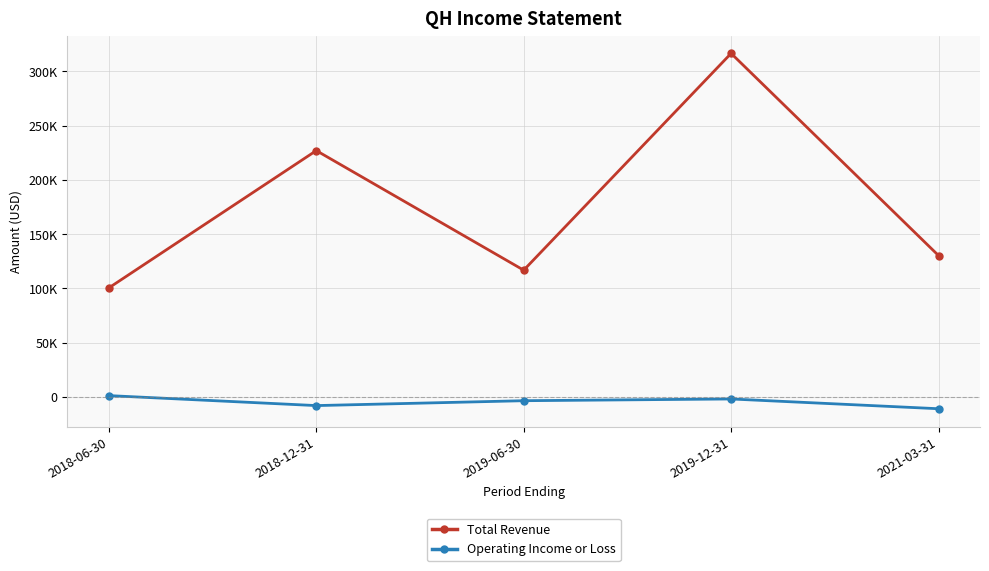

What is the maximum value shown in the chart?

316600